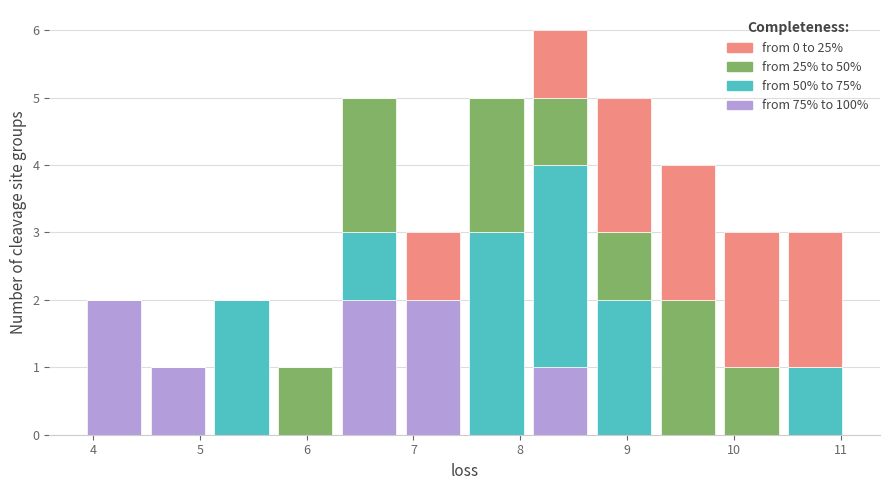

Reading left to right, transcribe this chart: for each stacked bar, give the range it covers on the x-axis and its total height. Neither the bar edges nor the heights are printed on the chart, so give them approximately, as read against the axes.

3.9 to 4.5: 2
4.5 to 5.1: 1
5.1 to 5.7: 2
5.7 to 6.3: 1
6.3 to 6.9: 5
6.9 to 7.5: 3
7.5 to 8.1: 5
8.1 to 8.7: 6
8.7 to 9.3: 5
9.3 to 9.9: 4
9.9 to 10.5: 3
10.5 to 11.1: 3